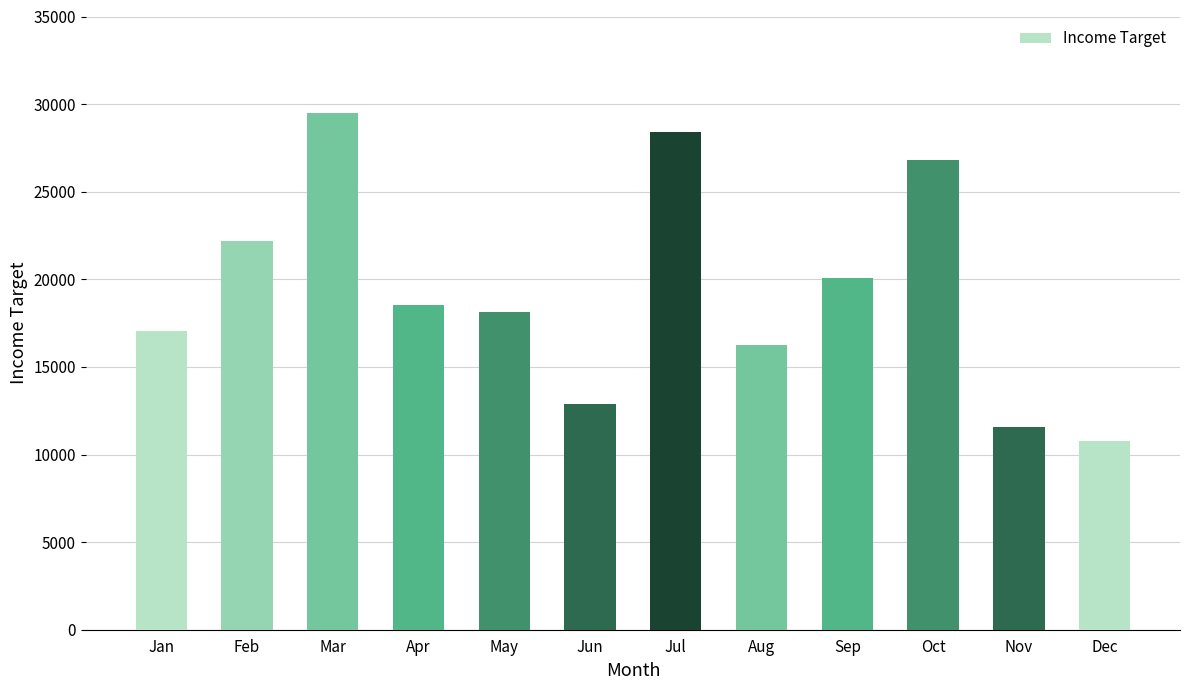

At which category does the chart reach its peak across all series?

Mar